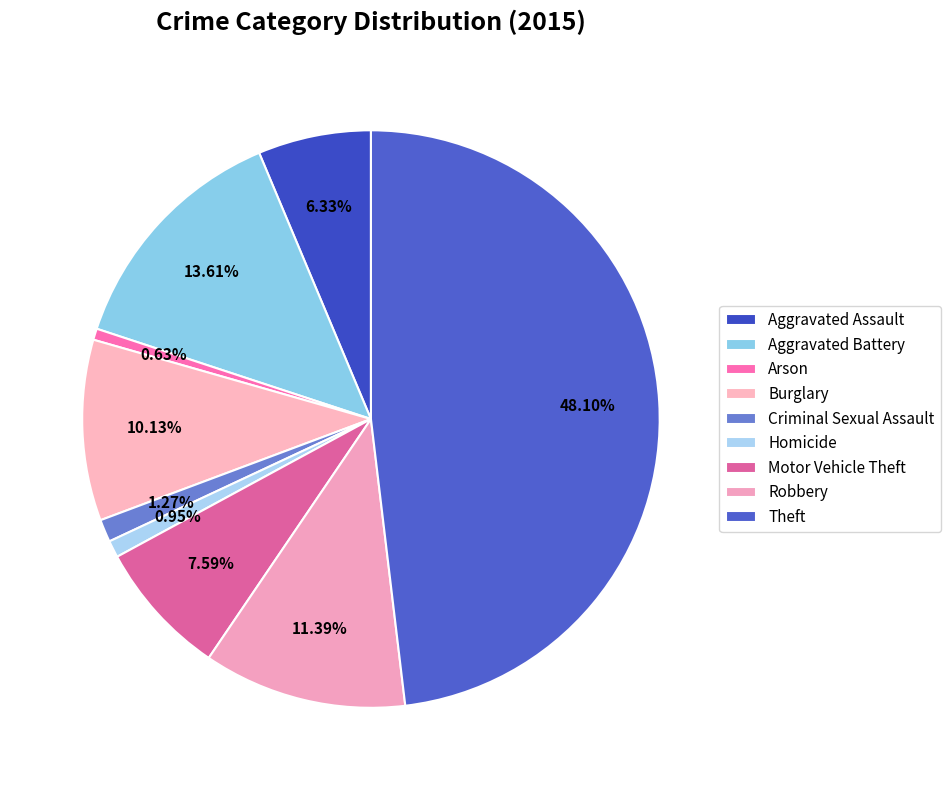

To the nearest percent, what is the difference between the largest and smallest slice percentages?

47%